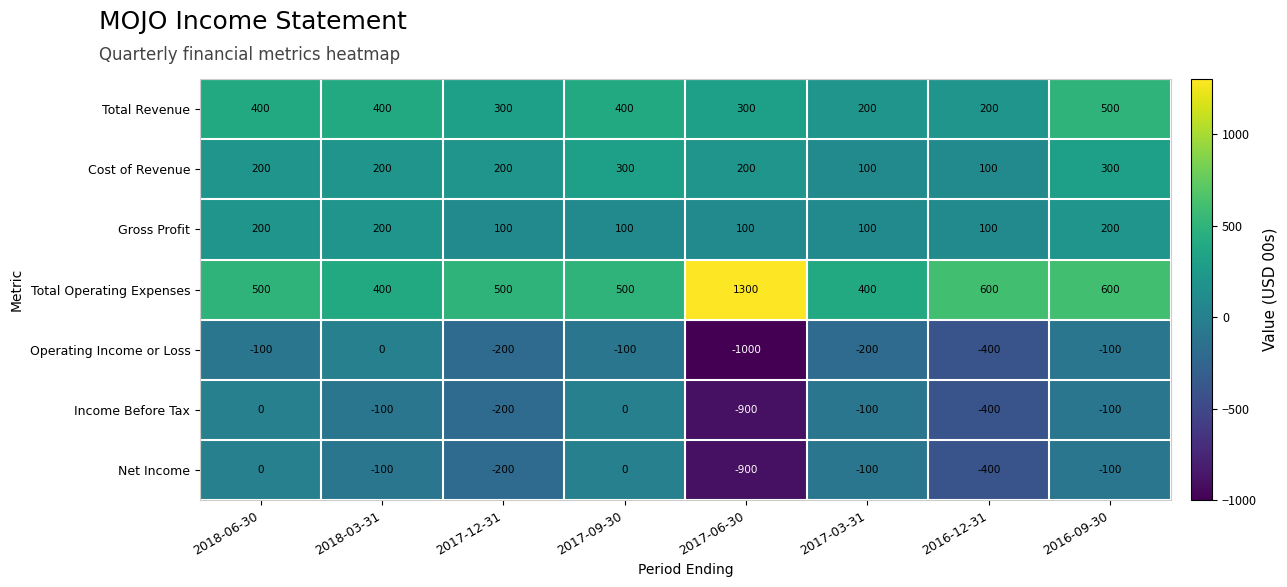

What is the average value of the Total Operating Expenses series?

600